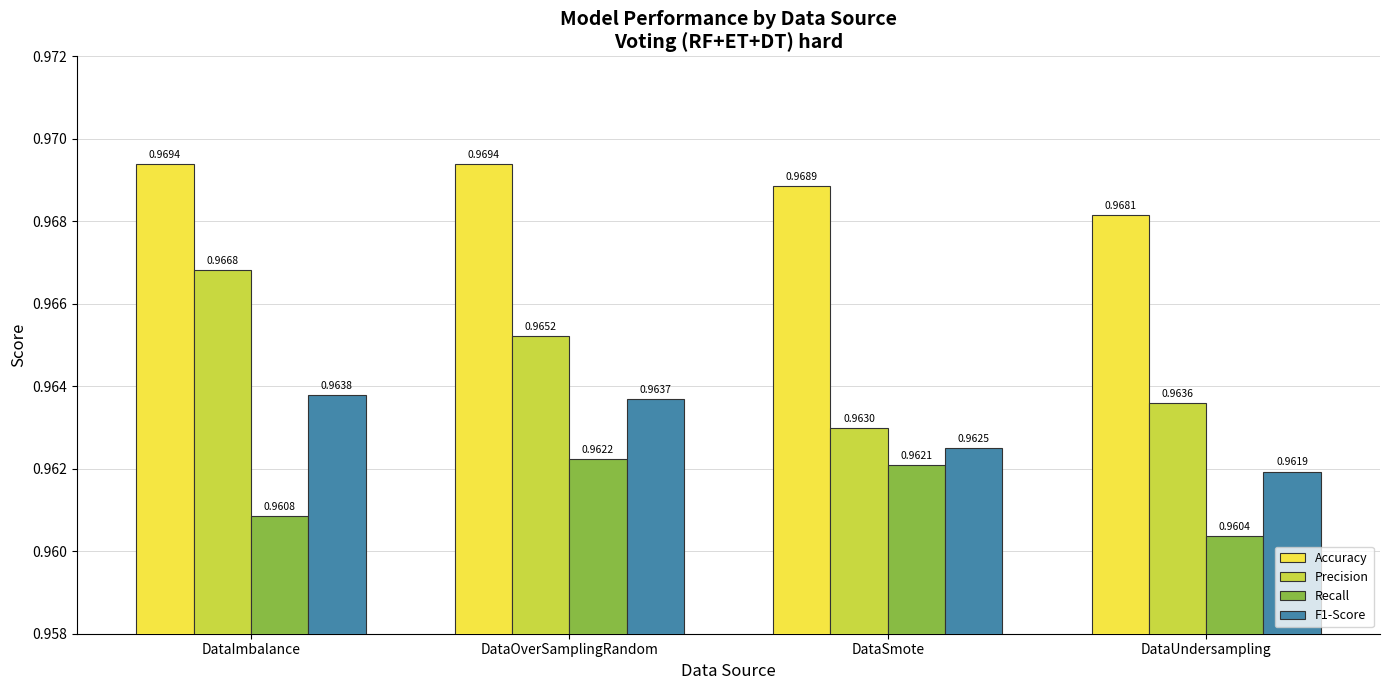

How many bars are there in total?

16